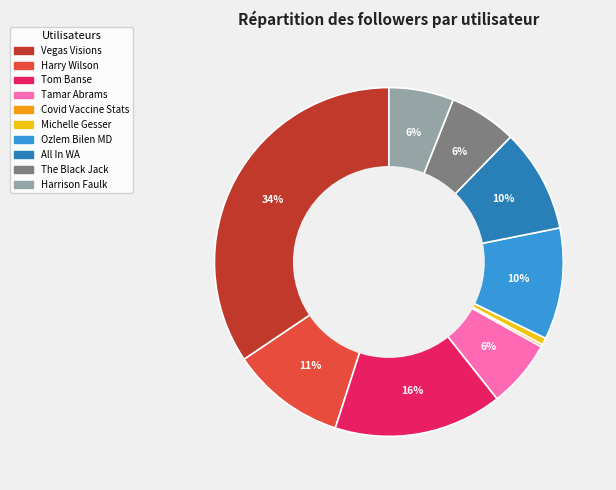

To the nearest percent, what percentage of the pie is Tom Banse?

16%